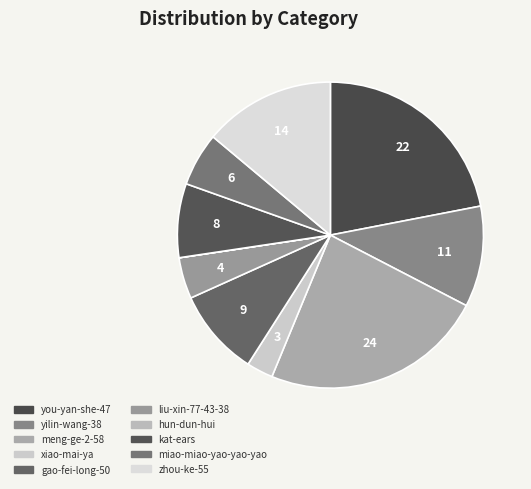

Which category has the smallest portion of the pie?

hun-dun-hui